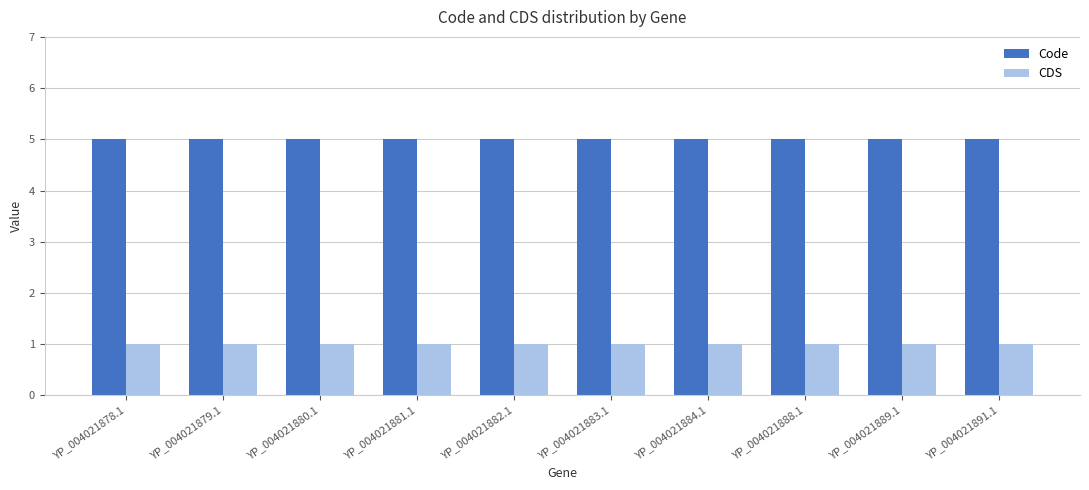

What is the maximum value for Code?

5